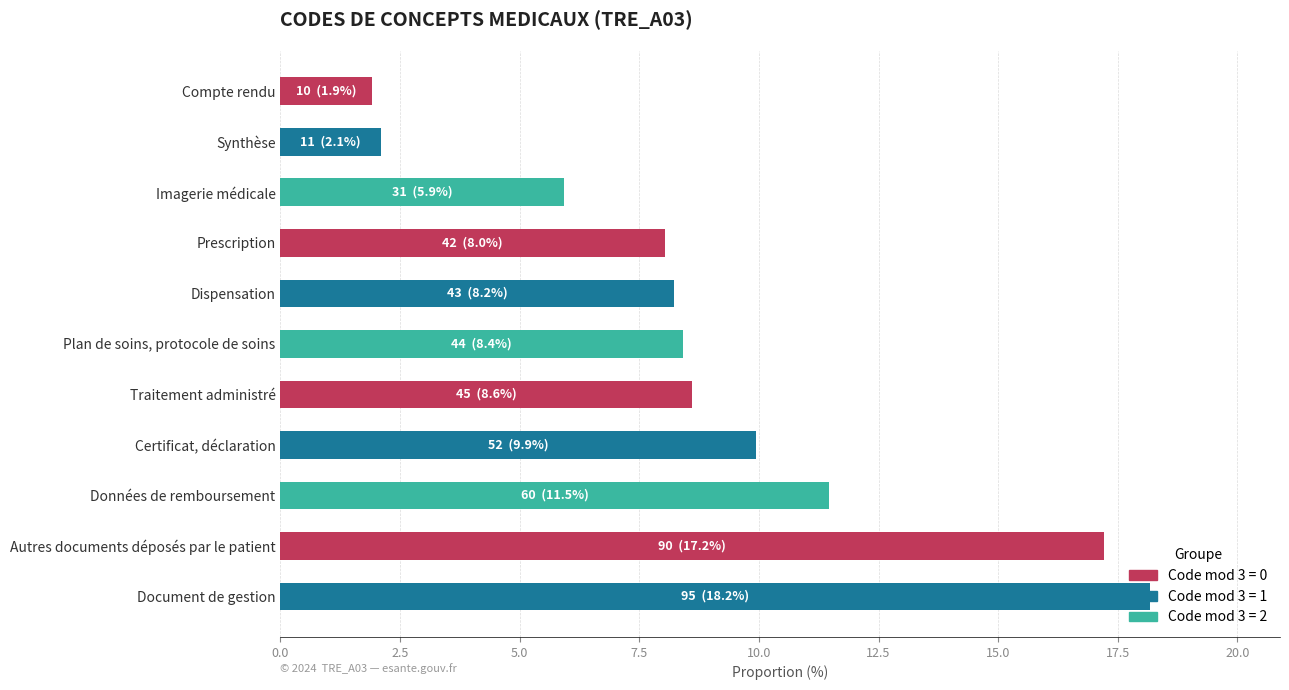

What is the maximum value shown in the chart?

18.2